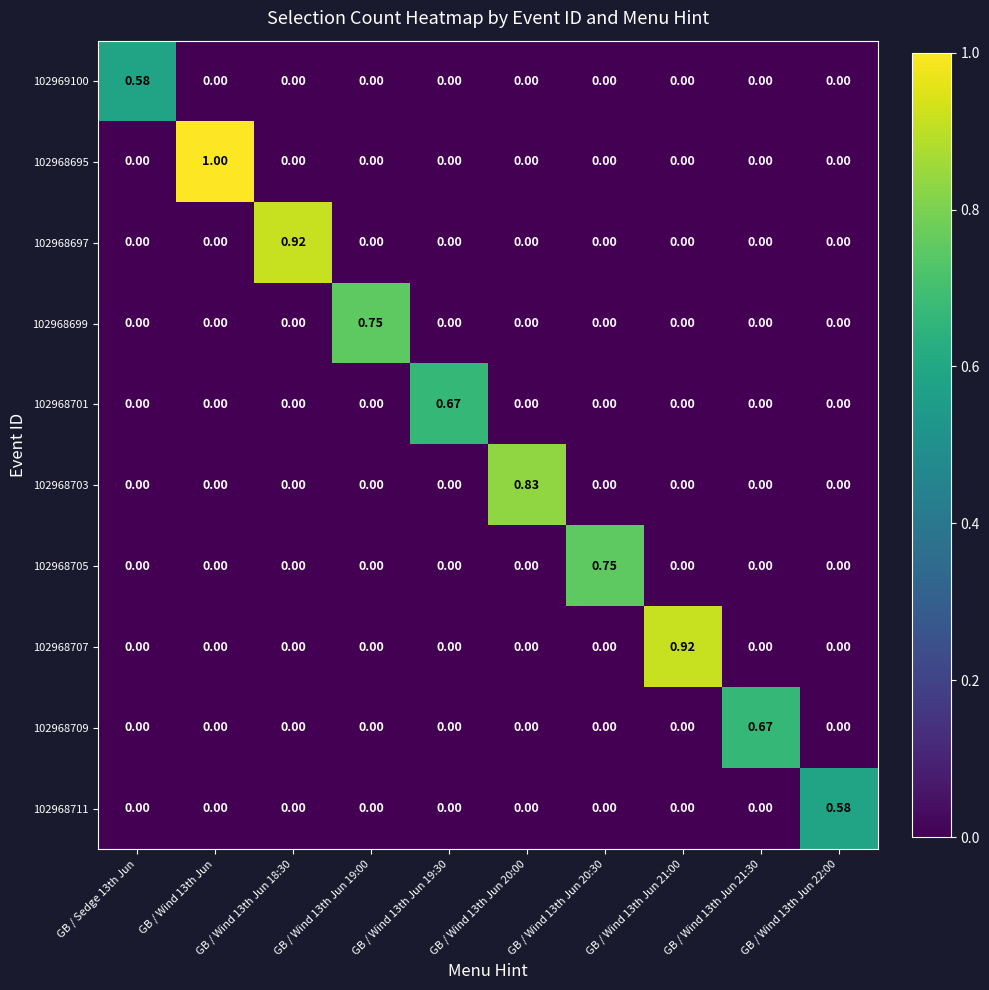

How many distinct data groups are displayed?

10